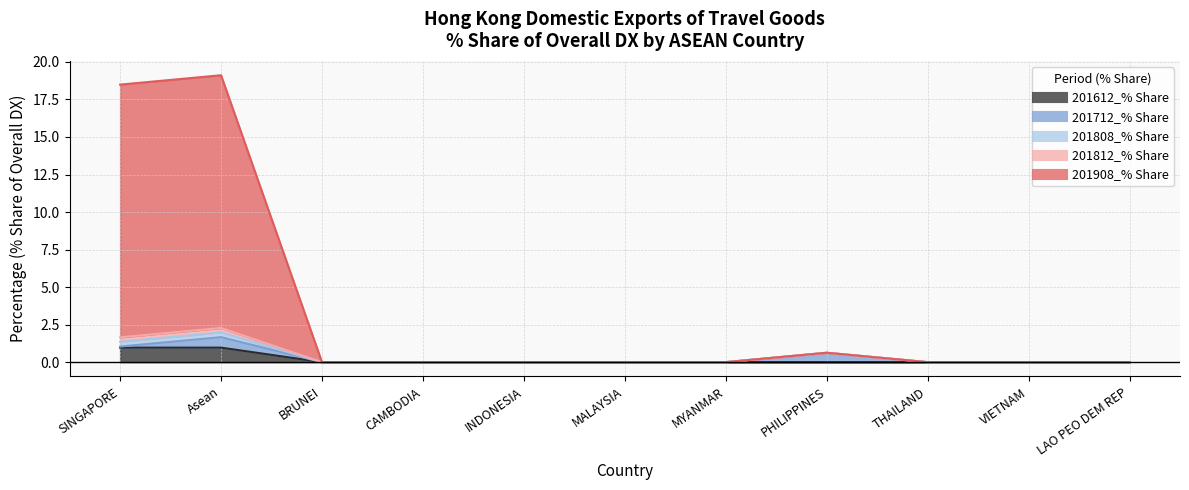

What is the greatest value displayed?

16.8